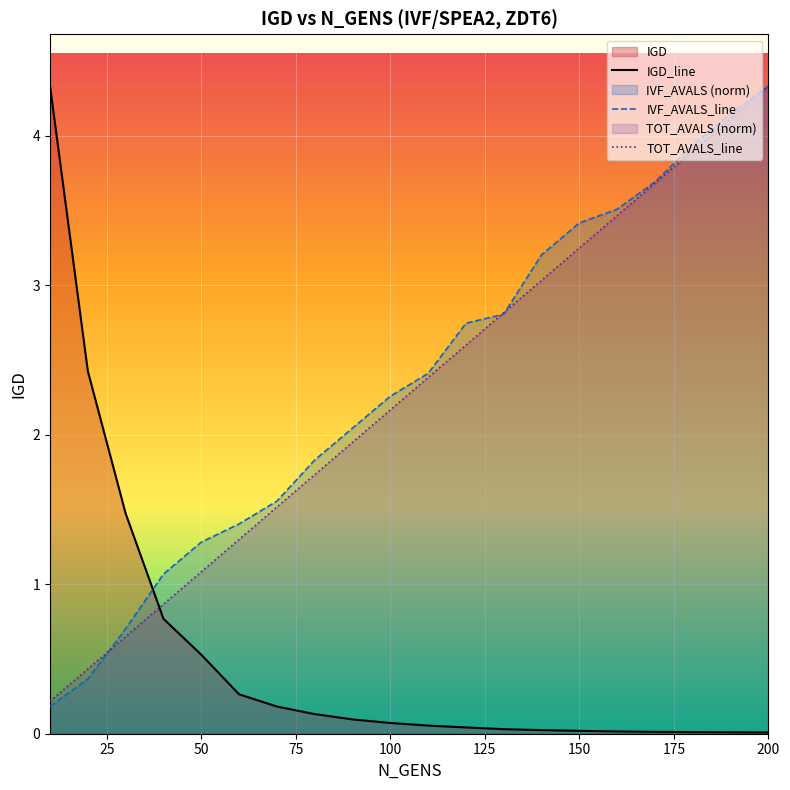

Which series has the largest total across all categories?

IVF_AVALS_line